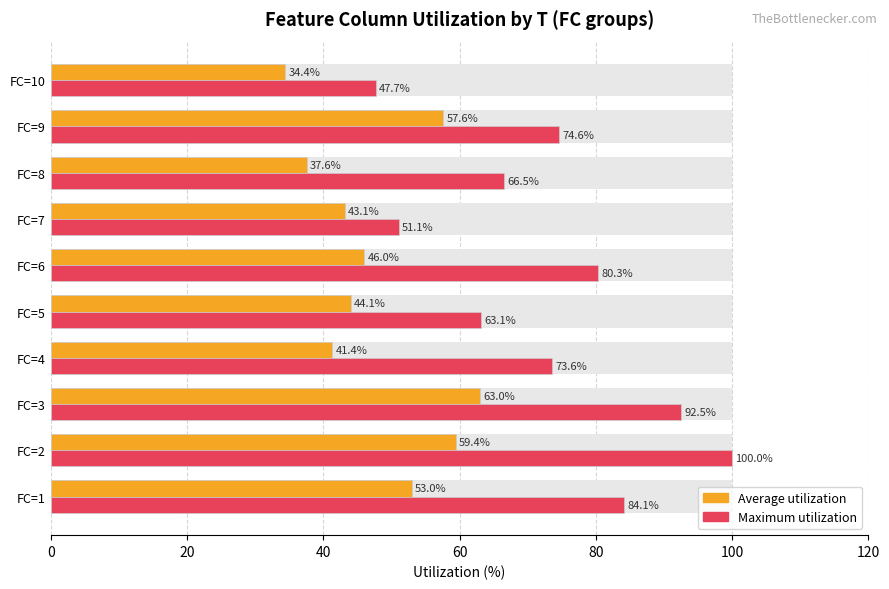

Count the number of data series in this chart.

2